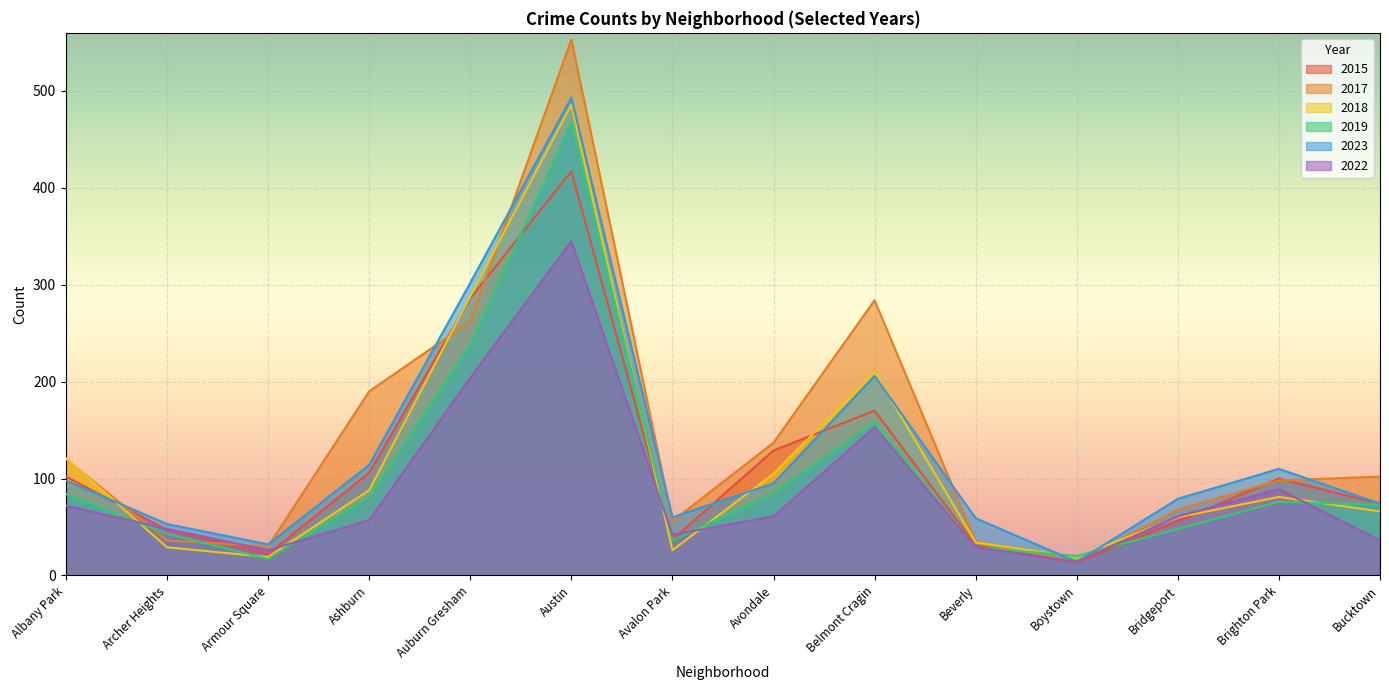

What is the difference between the maximum and second lowest values in the 2022 series?

319